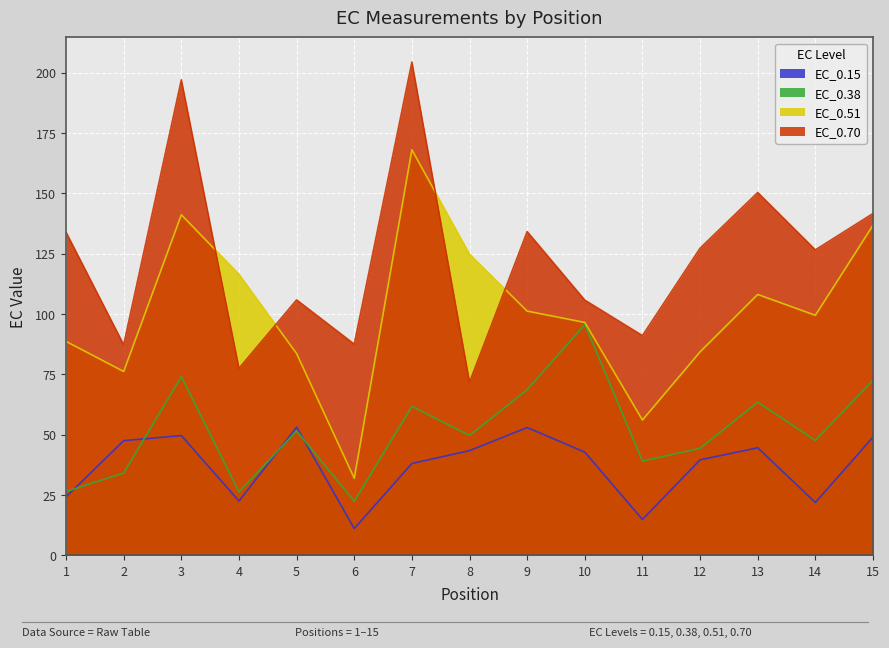

Where is the first local maximum for EC_0.38?

3